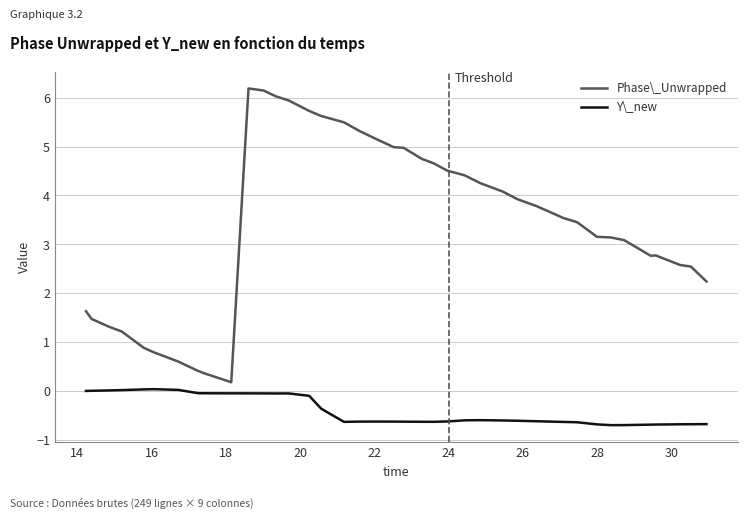

True or false: Y\_new and Phase\_Unwrapped cross at least once.

False